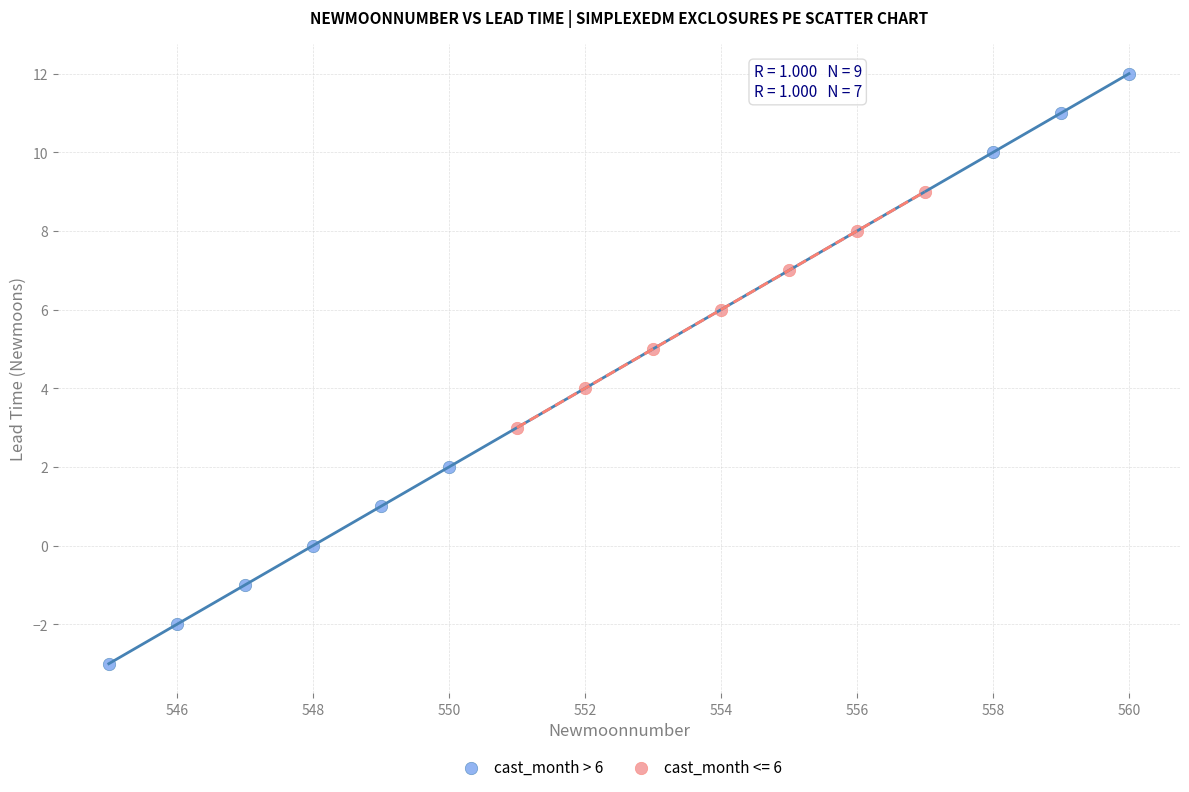

Which series contains the lowest Y value?

cast_month > 6